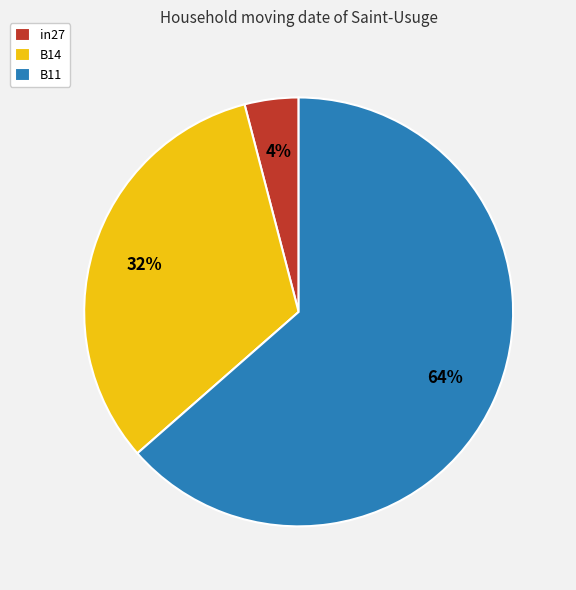

Rank the categories by value from lowest to highest.

in27, B14, B11